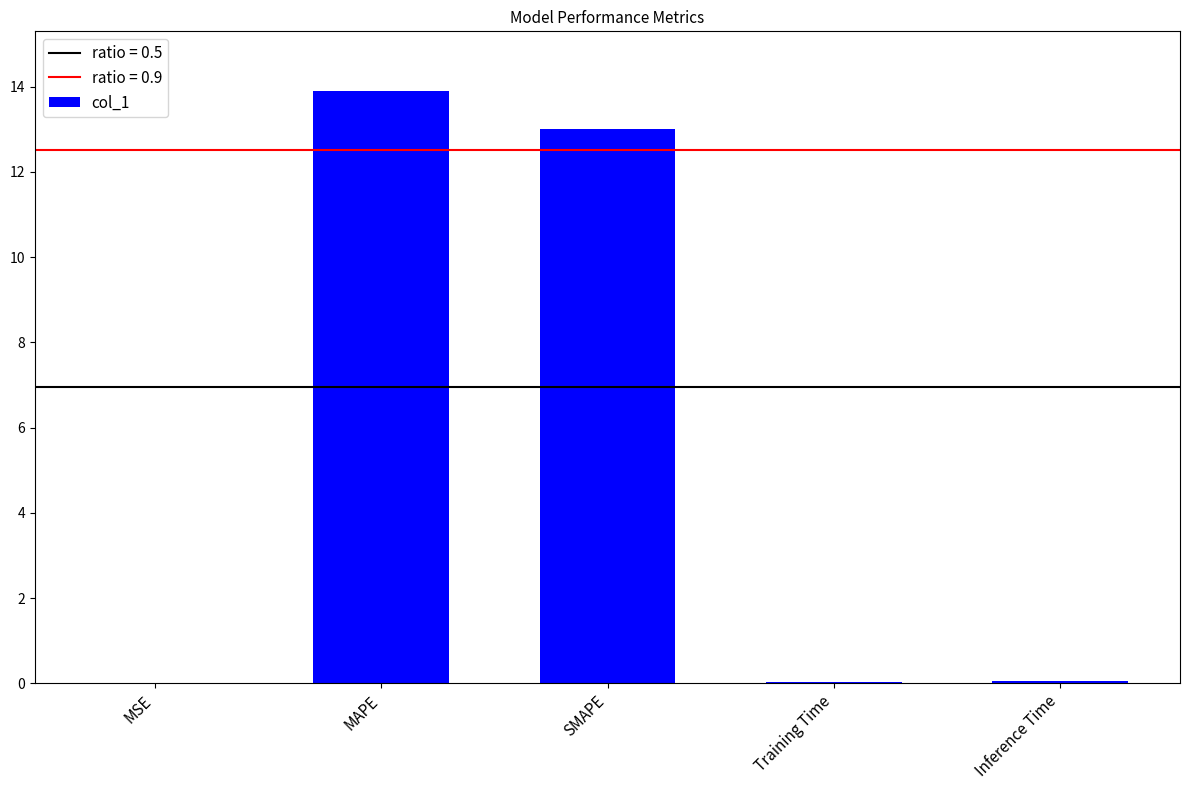

Is it true that the value at MAPE is 19.5?

False